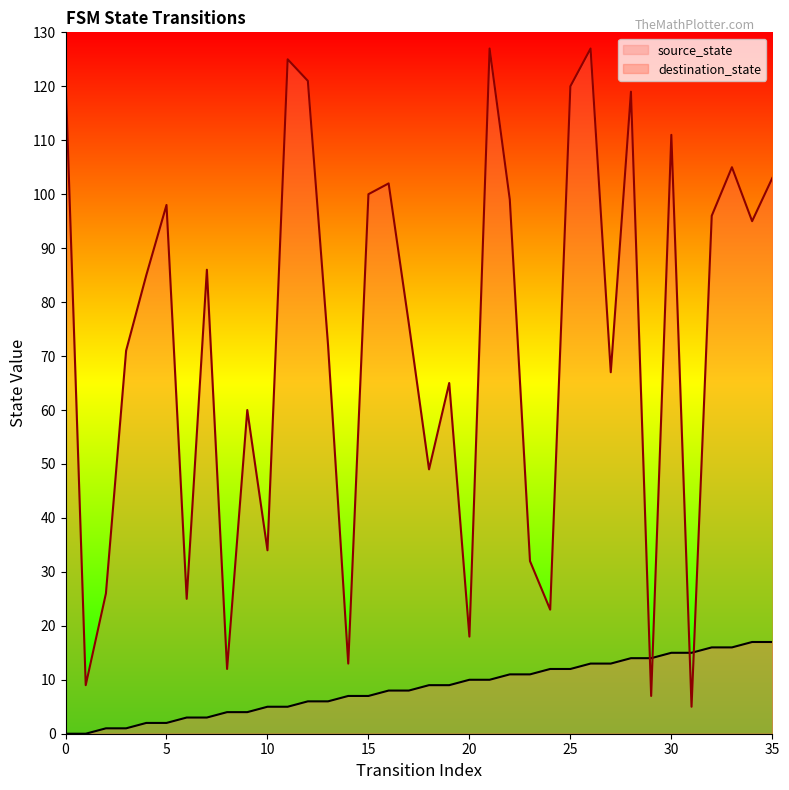

Which series has the largest Y range (max minus min)?

destination_state